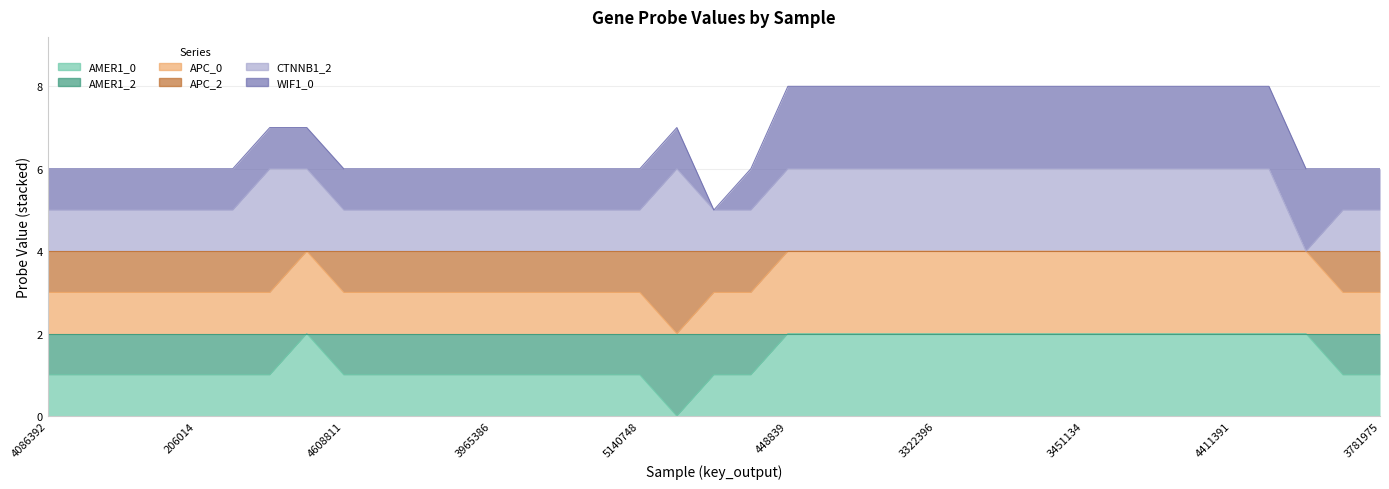

How many data points does each series have?

37